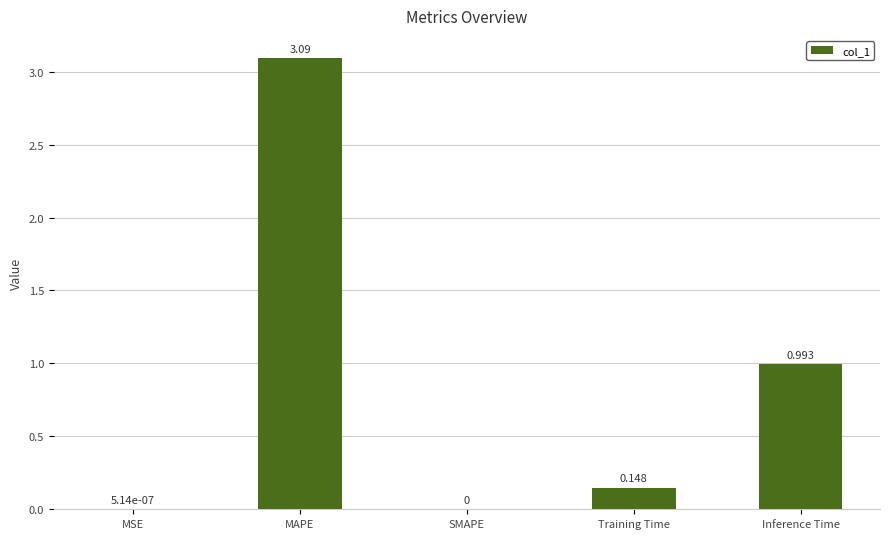

What is the sum of the values at MAPE and Training Time?

3.2